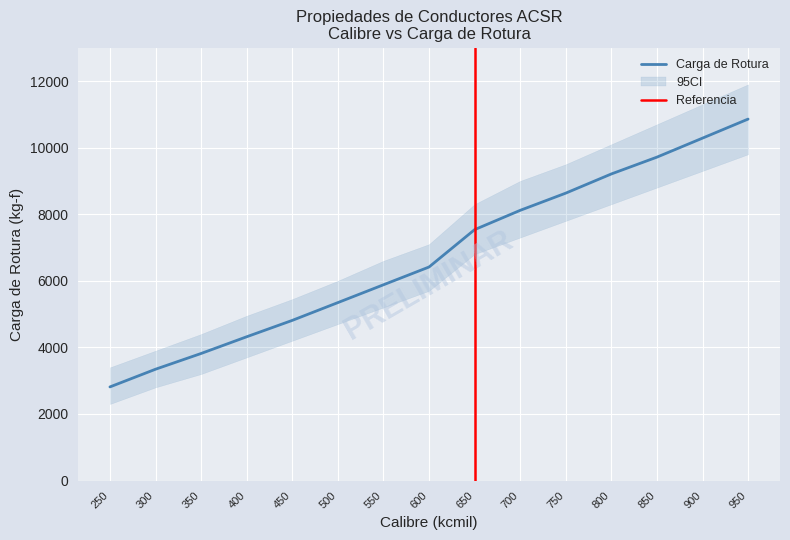

The Carga de Rotura series shows 3344 at 300. True or false?

True